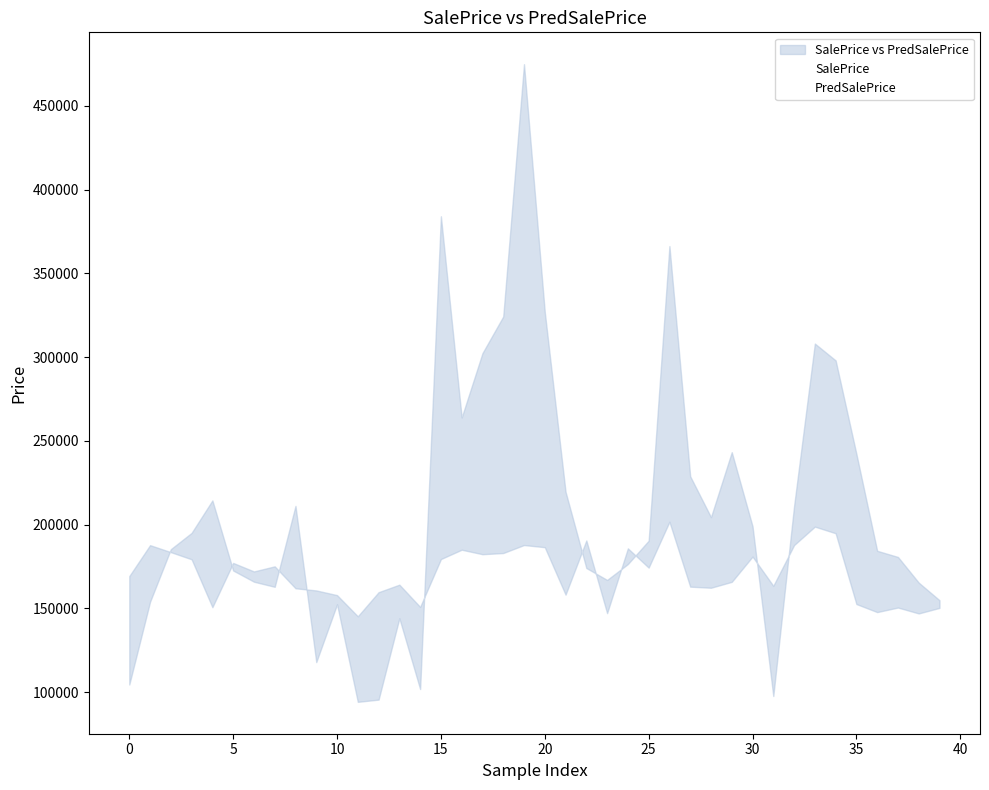

True or false: SalePrice and PredSalePrice intersect in this chart.

True